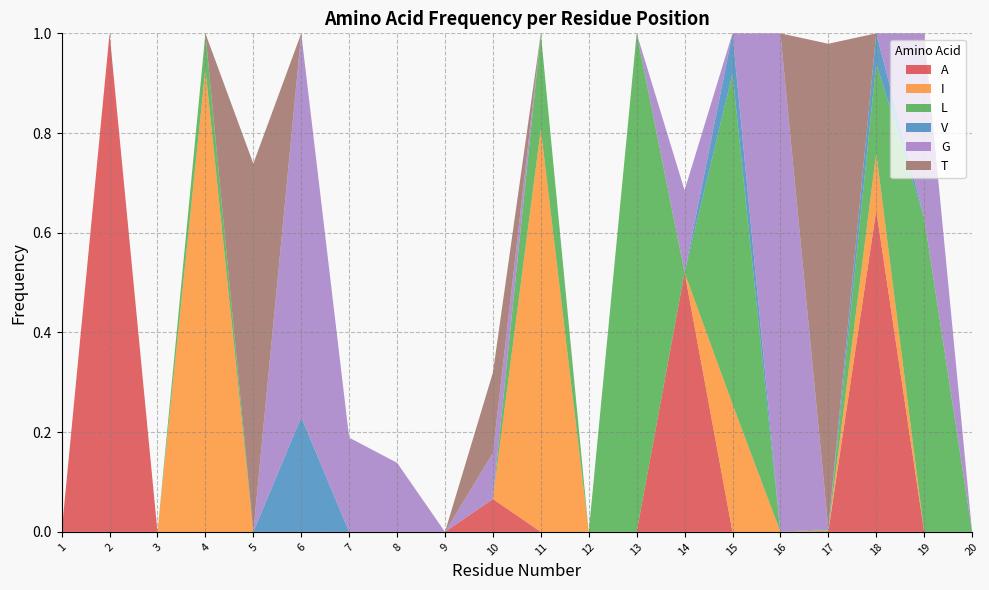

Reading left to right, extract all data points from this chart.

A: 0.0	1.0	0.0	0.0	0.0	0.0	0.0	0.0	0.0	0.1	0.0	0.0	0.0	0.5	0.0	0.0	0.0	0.6	0.0	0.0
I: 0.0	0.0	0.0	0.9	0.0	0.0	0.0	0.0	0.0	0.0	0.8	0.0	0.0	0.0	0.3	0.0	0.0	0.1	0.0	0.0
L: 0.0	0.0	0.0	0.1	0.0	0.0	0.0	0.0	0.0	0.0	0.2	0.0	1.0	0.0	0.7	0.0	0.0	0.2	0.6	0.0
V: 0.0	0.0	0.0	0.0	0.0	0.2	0.0	0.0	0.0	0.0	0.0	0.0	0.0	0.0	0.1	0.0	0.0	0.1	0.0	0.0
G: 0.0	0.0	0.0	0.0	0.0	0.8	0.2	0.1	0.0	0.1	0.0	0.0	0.0	0.2	0.0	1.0	0.0	0.0	0.4	0.0
T: 0.0	0.0	0.0	0.0	0.7	0.0	0.0	0.0	0.0	0.2	0.0	0.0	0.0	0.0	0.0	0.0	1.0	0.0	0.0	0.0